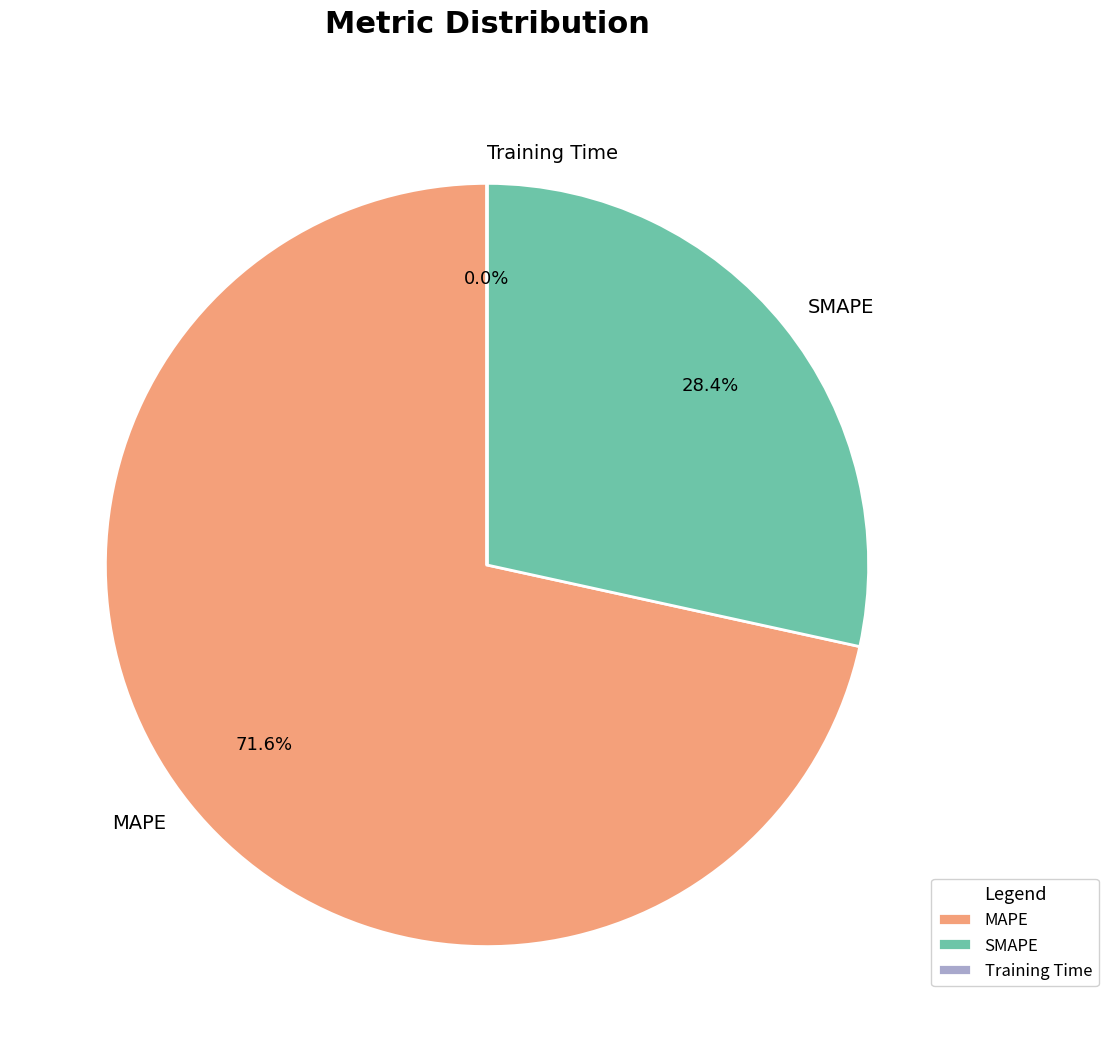

What is the largest slice in the pie chart?

MAPE